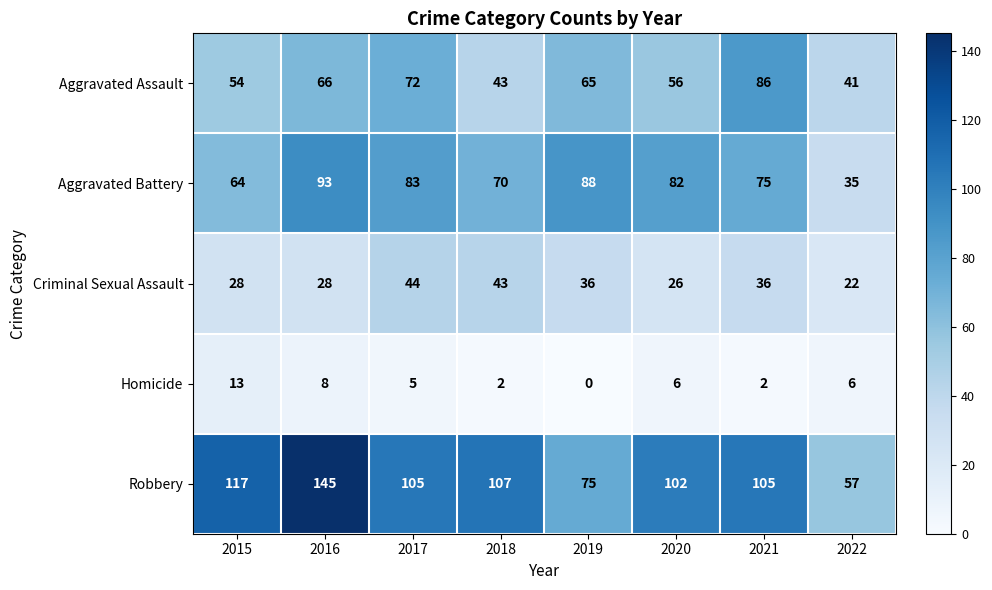

Which series has the largest range (max minus min)?

Robbery